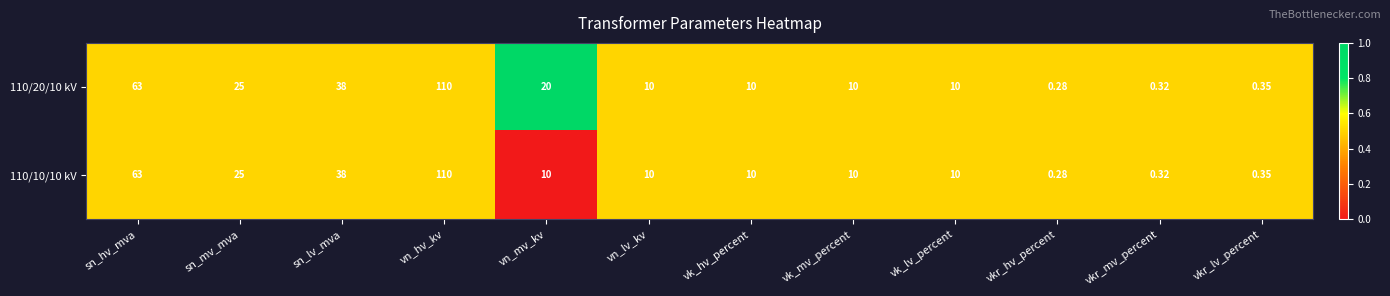

Which label corresponds to the smallest value in the chart?

vkr_hv_percent